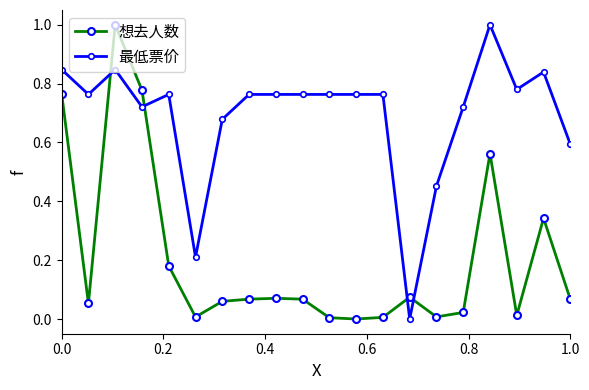

What is the maximum value shown in the chart?

1.0